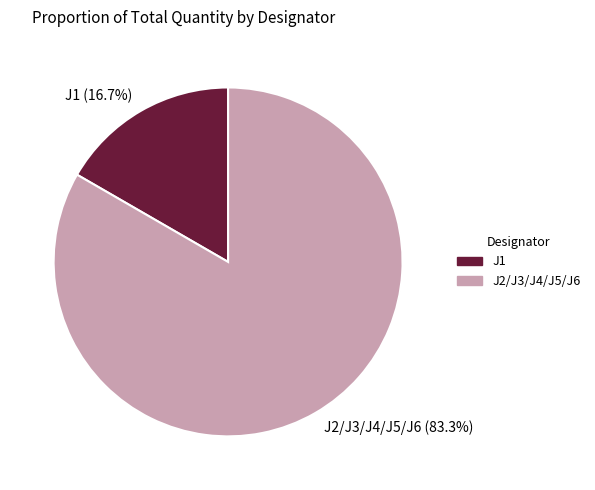

Does J2/J3/J4/J5/J6 account for over 50% of the chart?

Yes